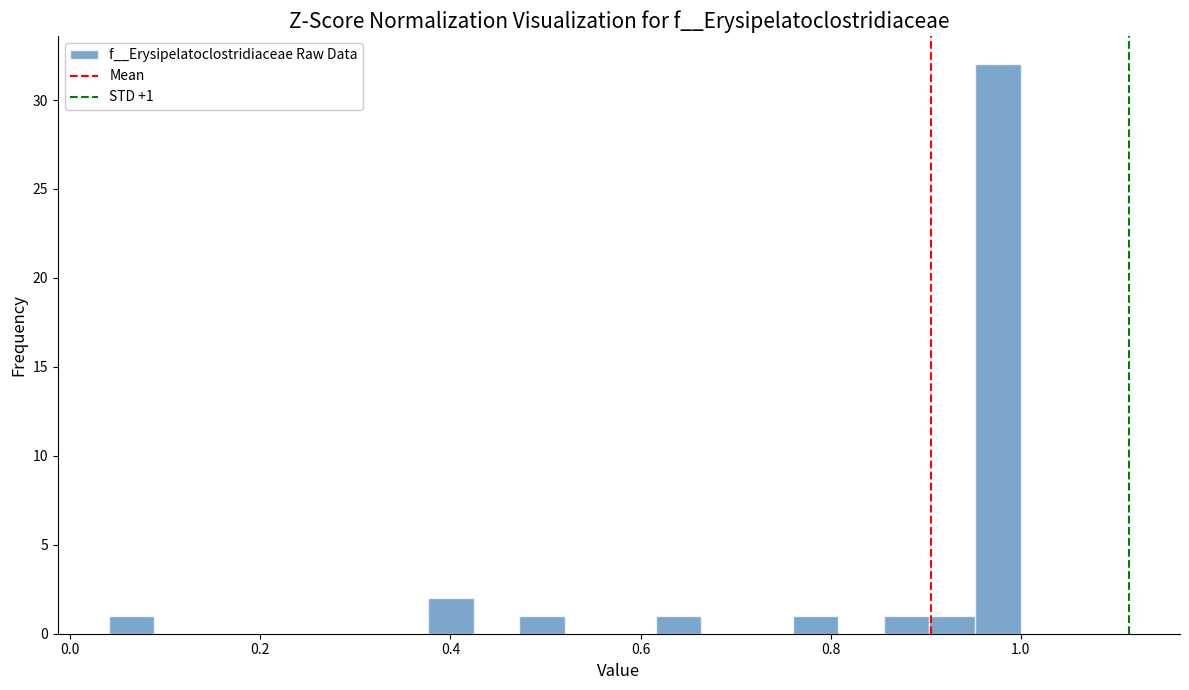

Read against the x-axis, roughly where is the centre of the tallest bar?

0.98